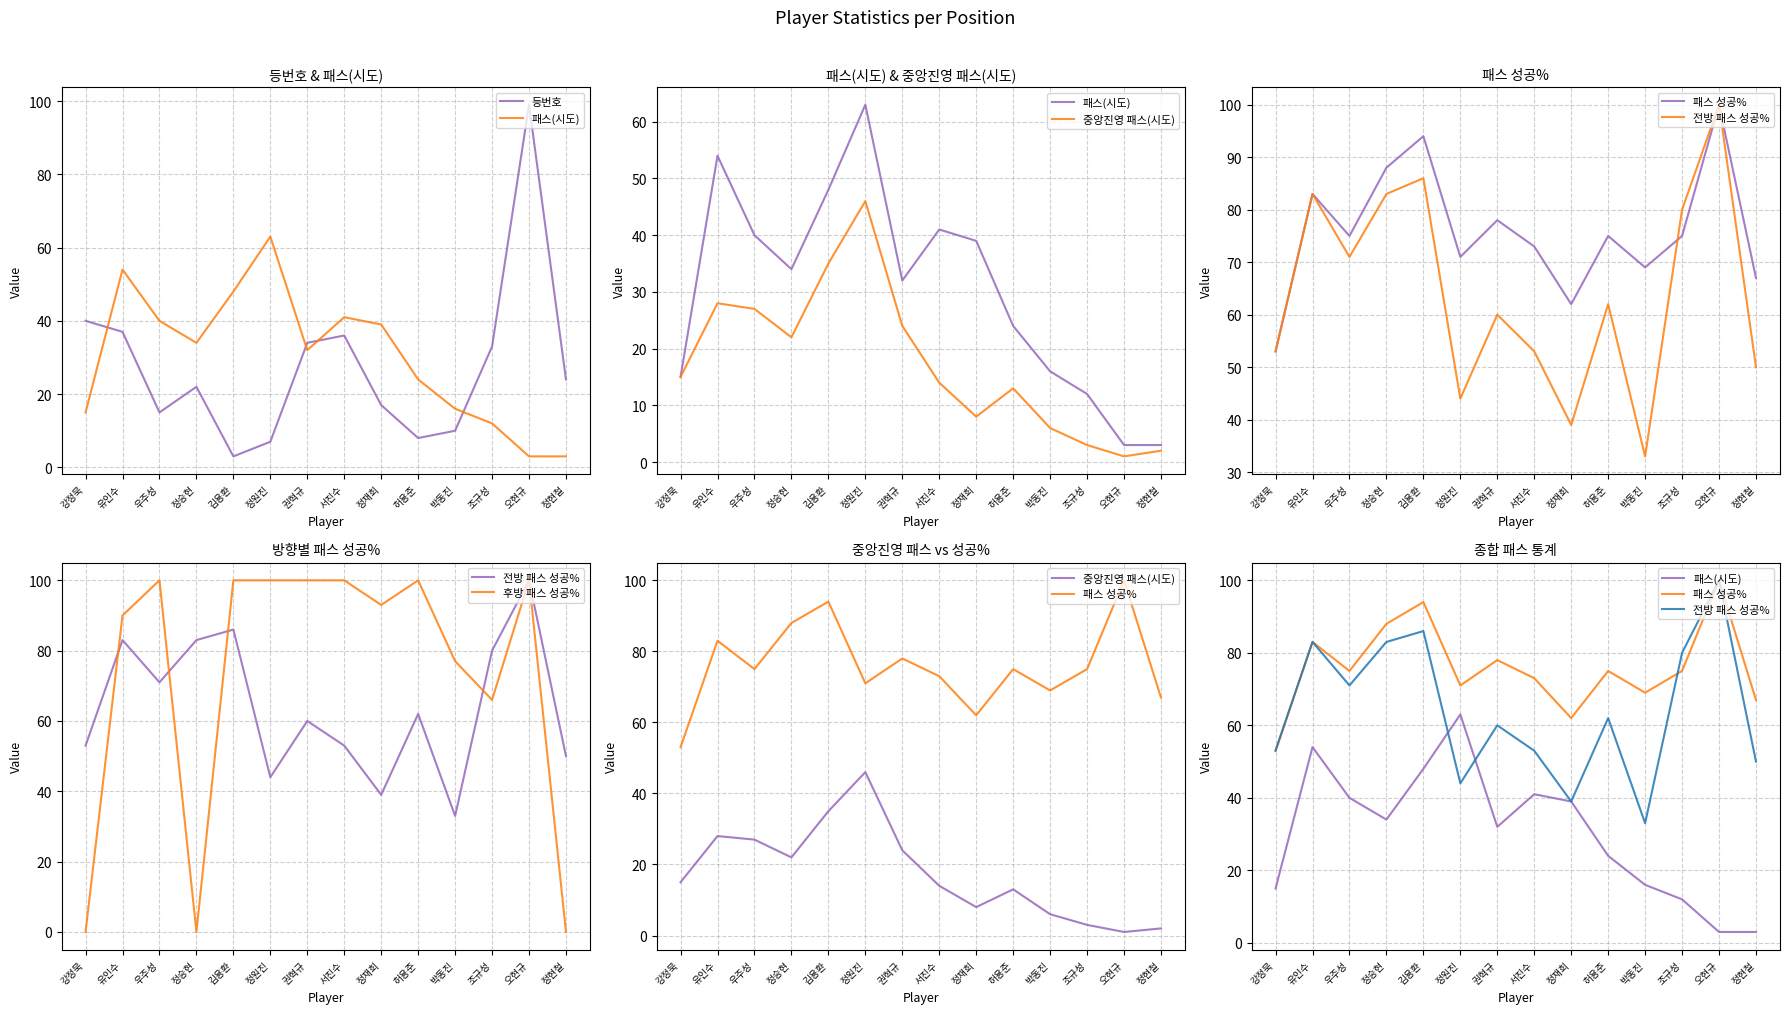

Which series changed the most between 유인수 and 조규성?

패스(시도)